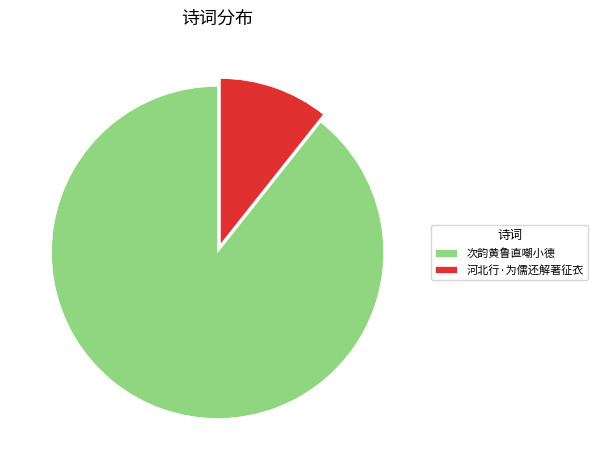

Which slice is the smallest?

河北行·为儒还解著征衣